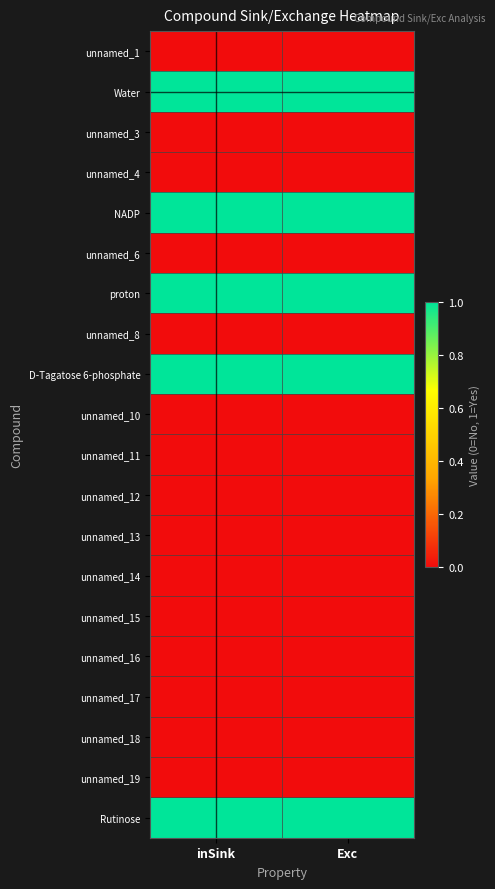

Which label corresponds to the largest value in the chart?

inSink